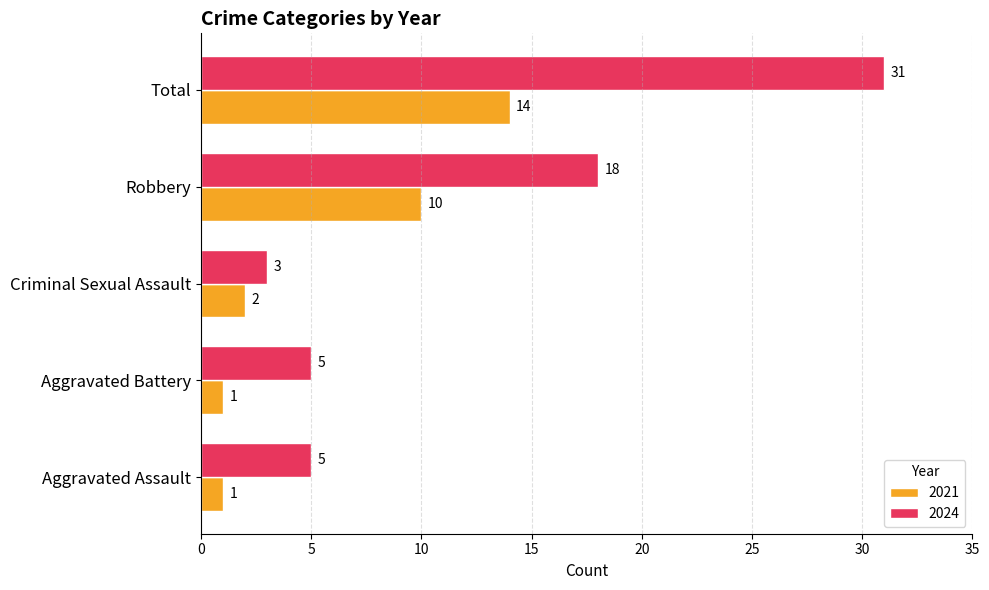

Where is 2021 nearest to the value 7?

Robbery